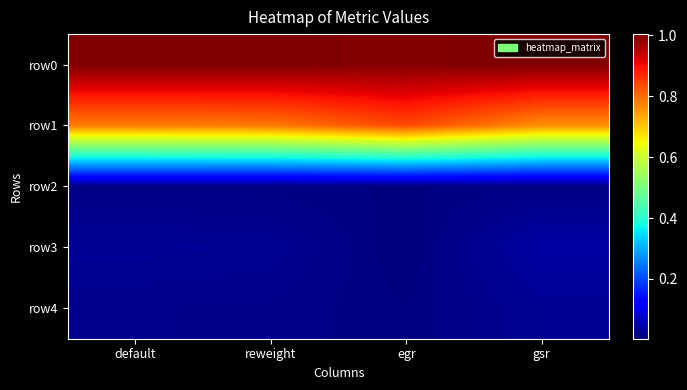

Which series has the largest range (max minus min)?

row1